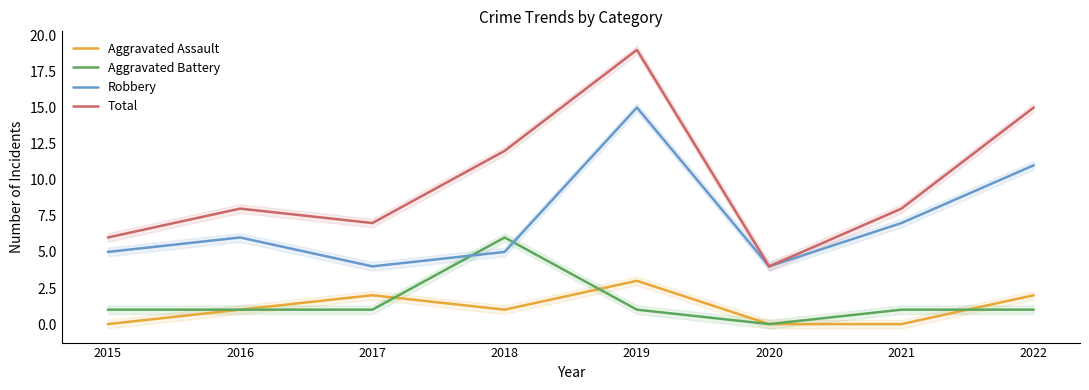

How many data points does each series have?

8